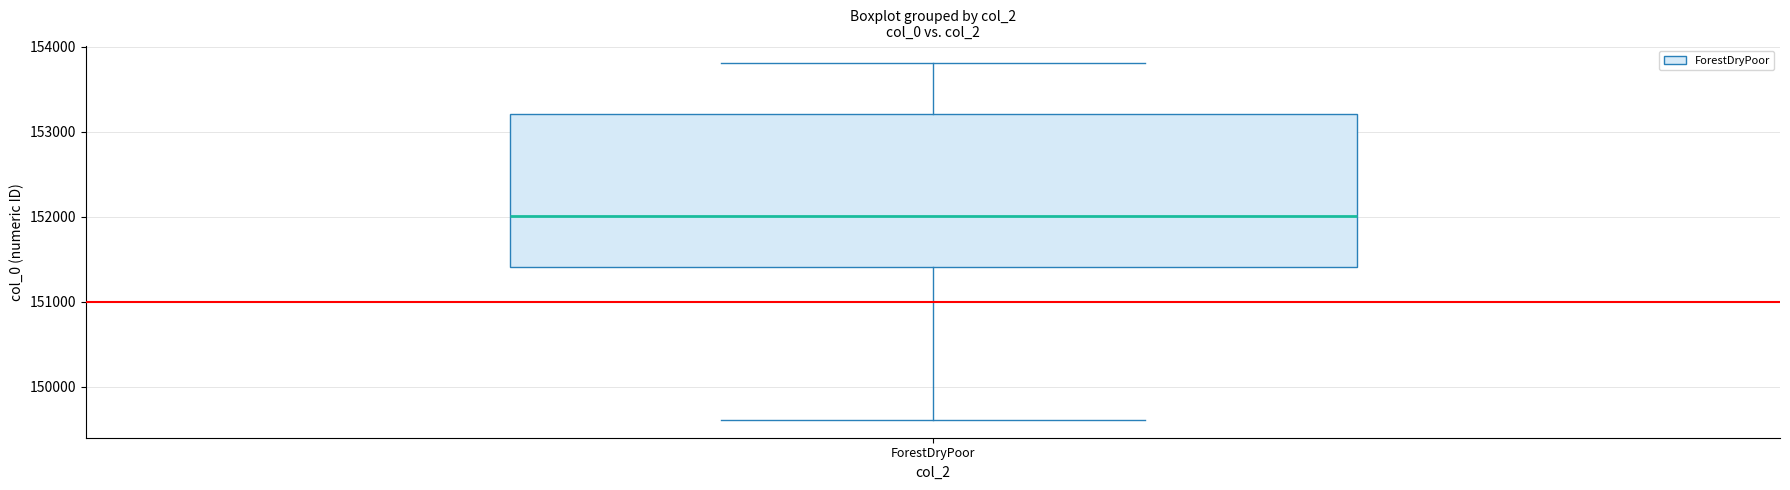

Transcribe this box plot: give where the median line is, the range the box spans, and where the two whiskers end, as read against the y-axis. The values are not printed on the chart, so give them approximately, as read against the axis.

median 152000, box 151400 to 153200, whiskers 149600 to 153800